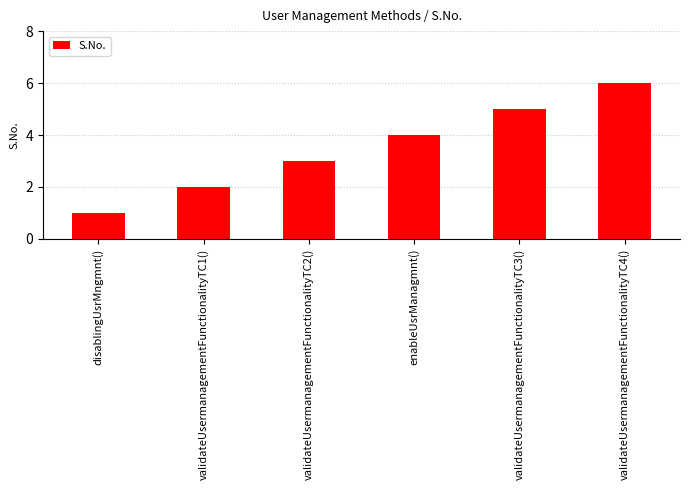

What is the minimum value shown in the chart?

1